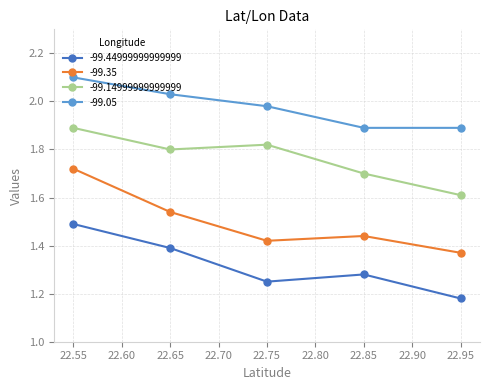

The value of -99.44999999999999 at 22.55 is 0.7. True or false?

False